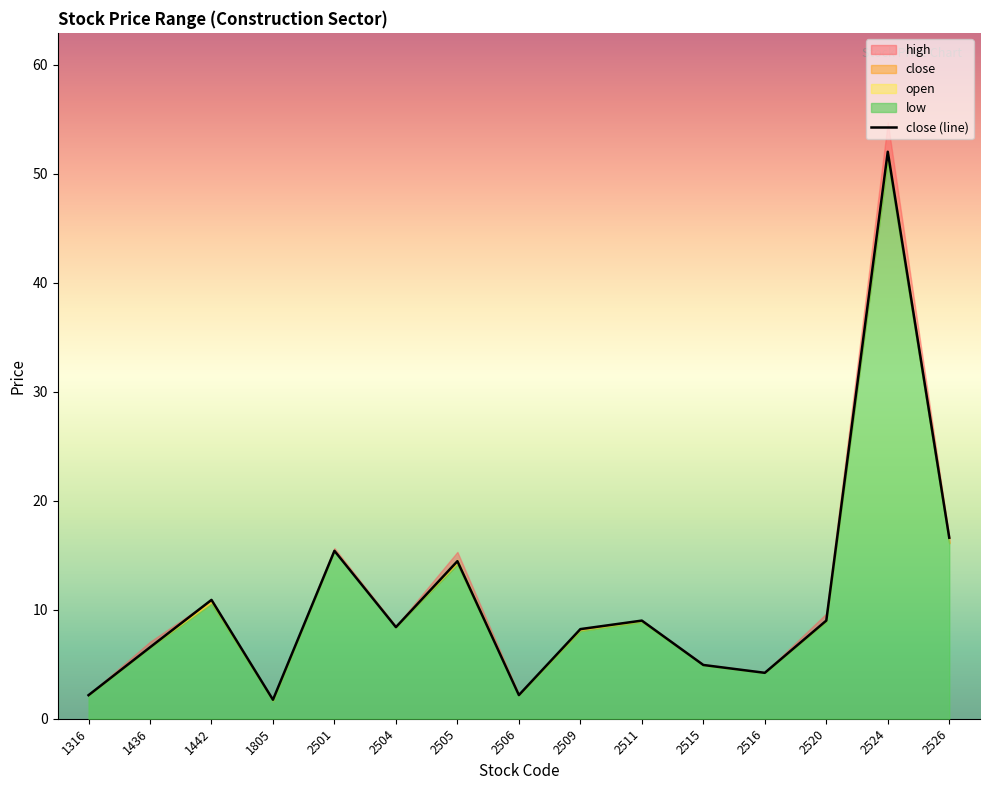

How many data points in open are above 8?

9